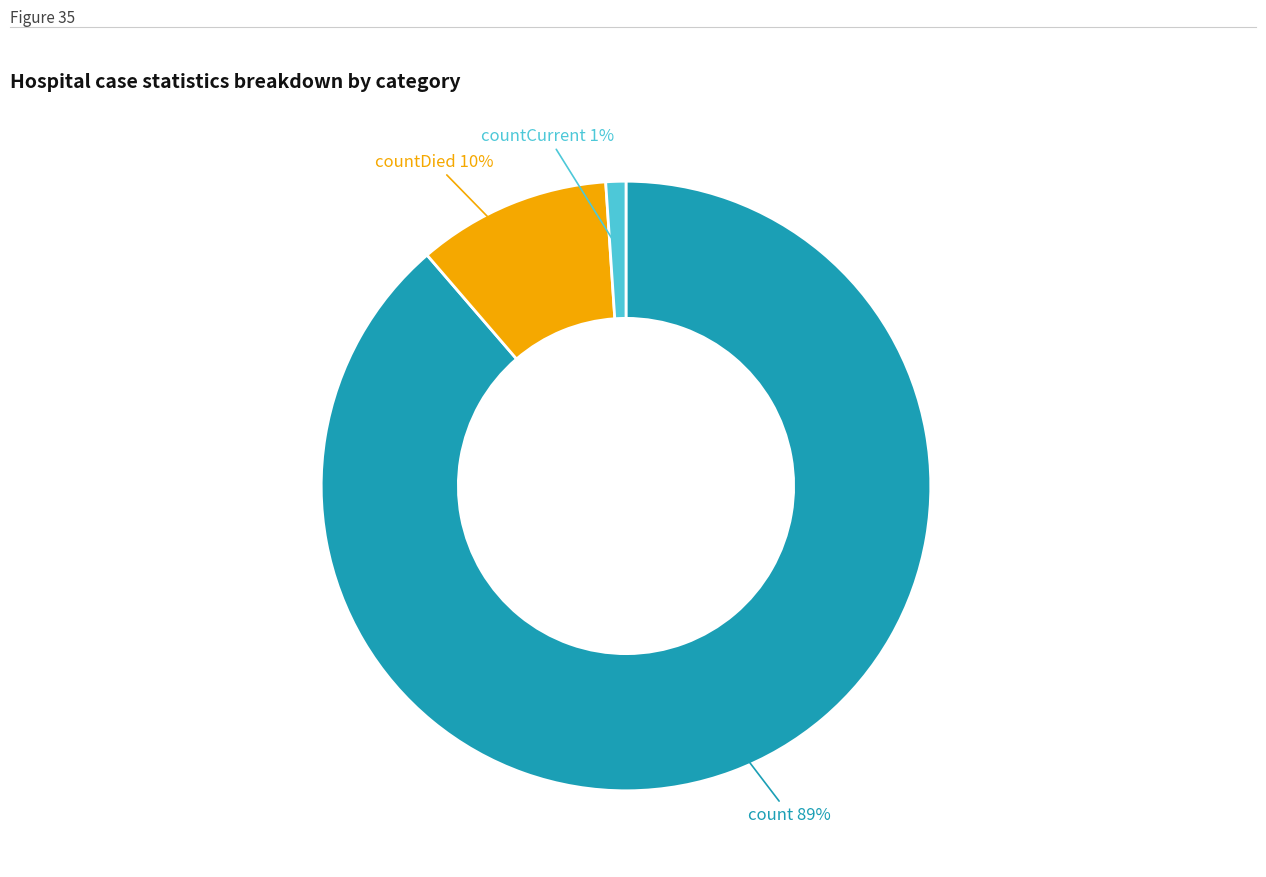

Does any single category account for the majority?

Yes